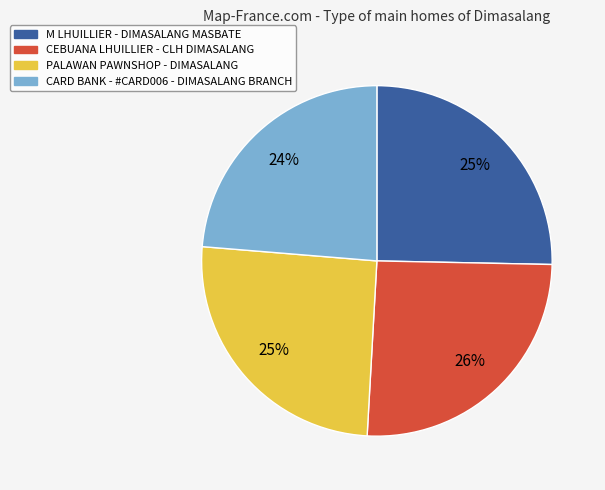

Is CEBUANA LHUILLIER - CLH DIMASALANG the majority of the pie?

No